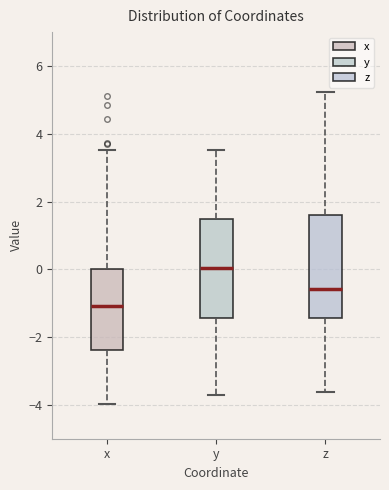

Reading left to right, transcribe this box plot: for each box, give where its median line is, the range the box spans, and where its two whiskers end, as read against the y-axis. The values are not printed on the chart, so give them approximately, as read against the axis.

x: median -1.0, box -2.4 to 0.0, whiskers -4.0 to 3.6
y: median 0.0, box -1.4 to 1.4, whiskers -3.8 to 3.6
z: median -0.6, box -1.4 to 1.6, whiskers -3.6 to 5.2